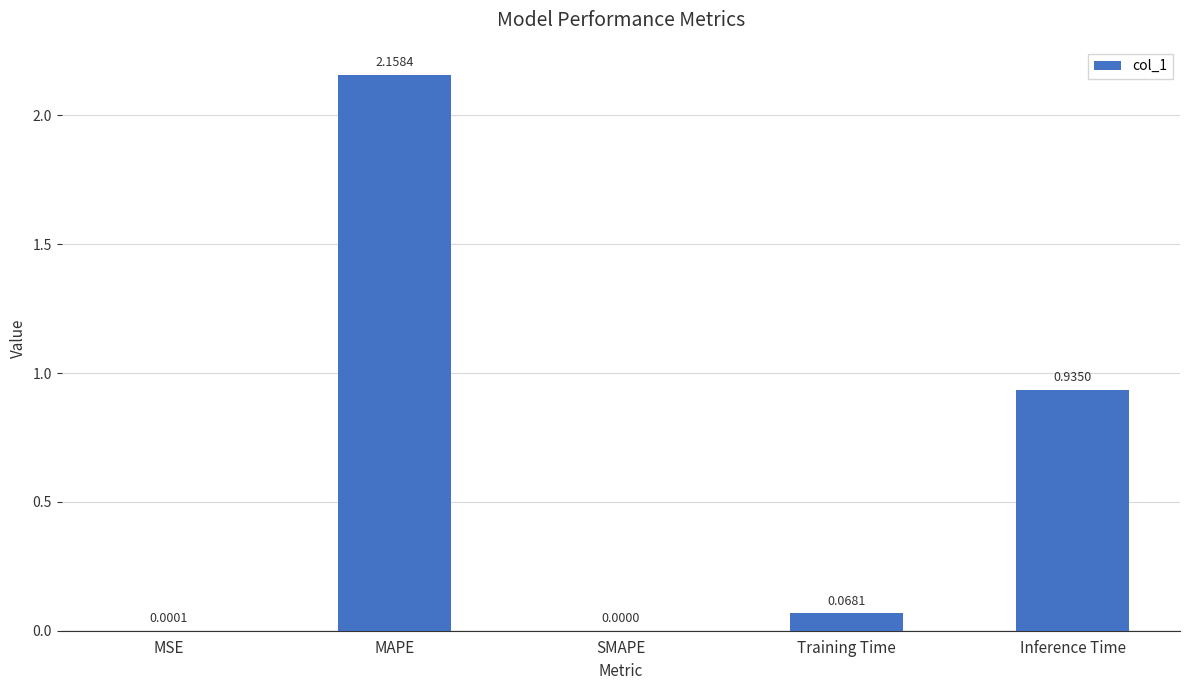

Are the bars grouped side by side (vs. stacked)?

No